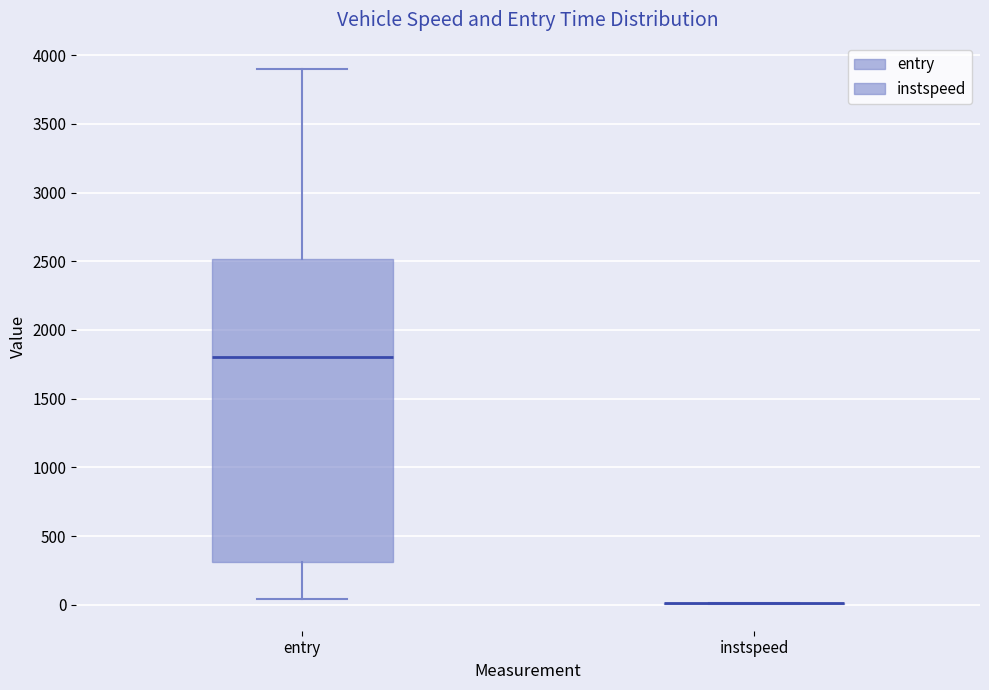

Which box is the tallest, from its lower edge to its upper edge?

entry